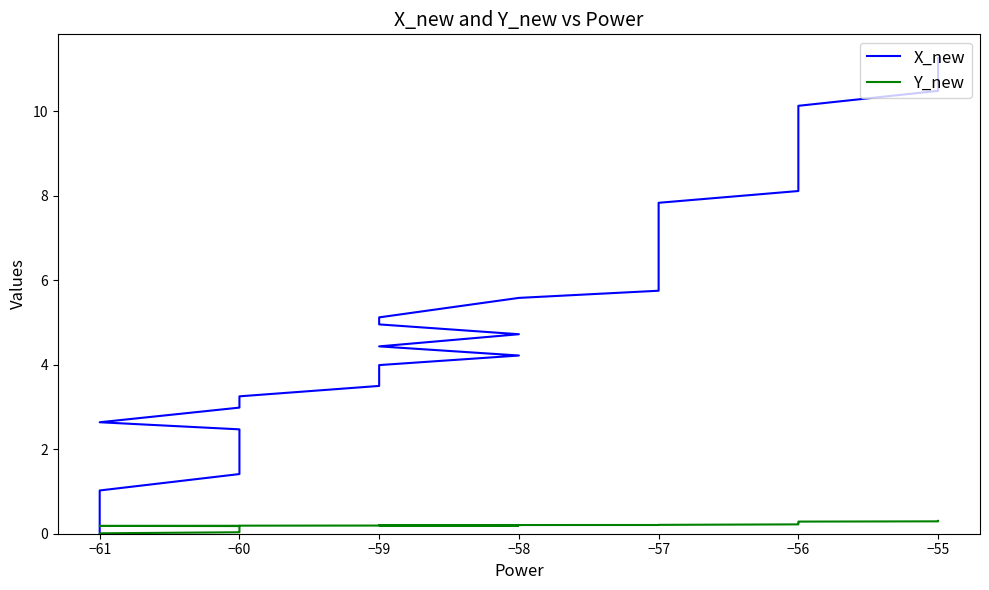

Which series has the largest total across all categories?

X_new